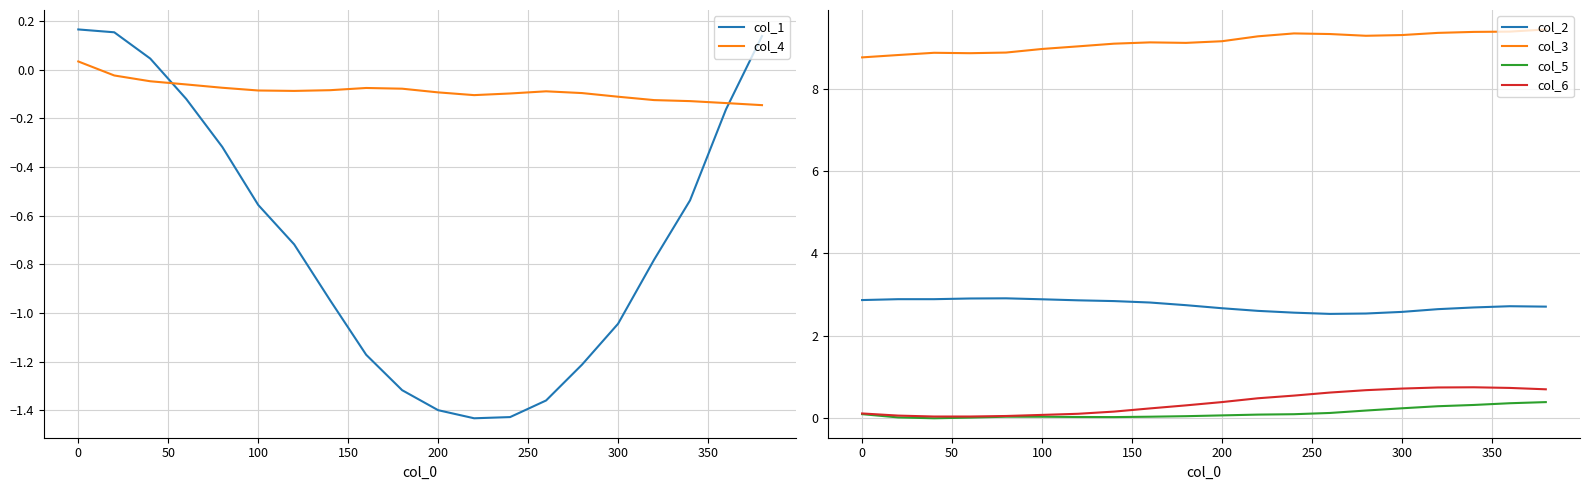

What is the value of the col_1 point at the 2nd from the left?

0.2